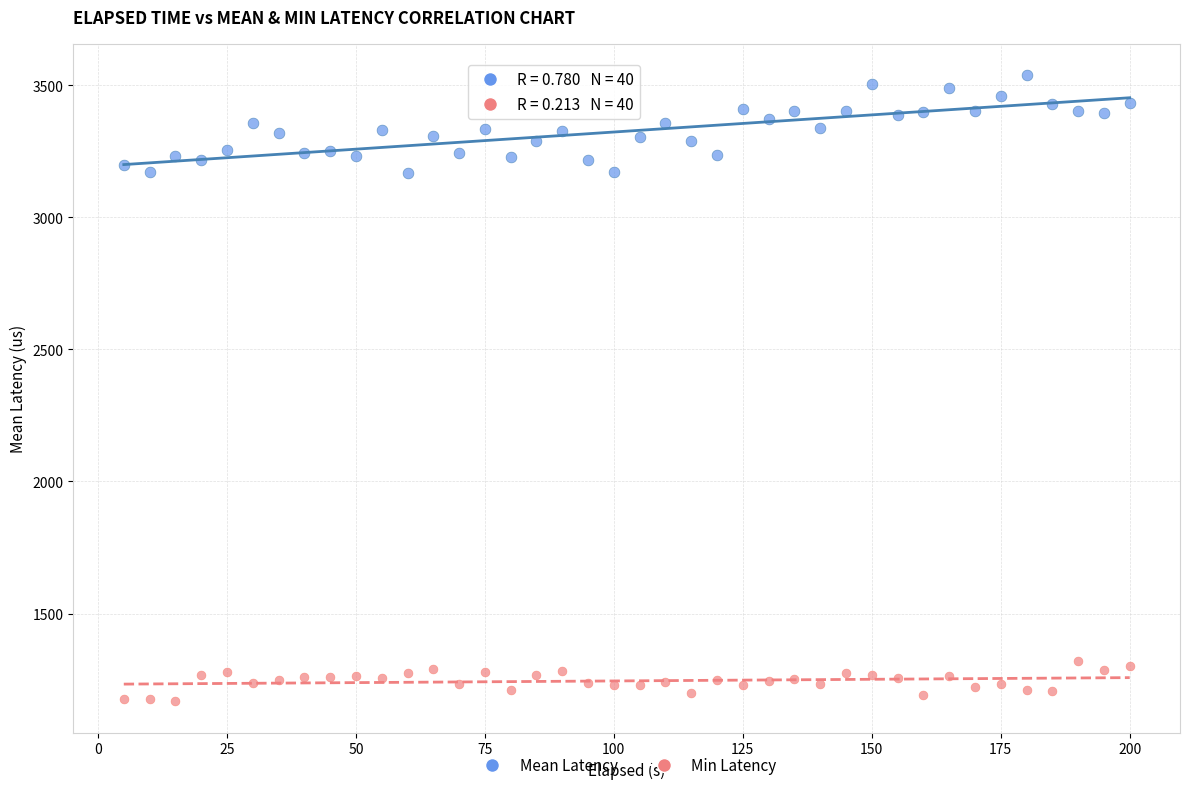

Across all data points, what is the range of Y values (max minus min)?

2370.1